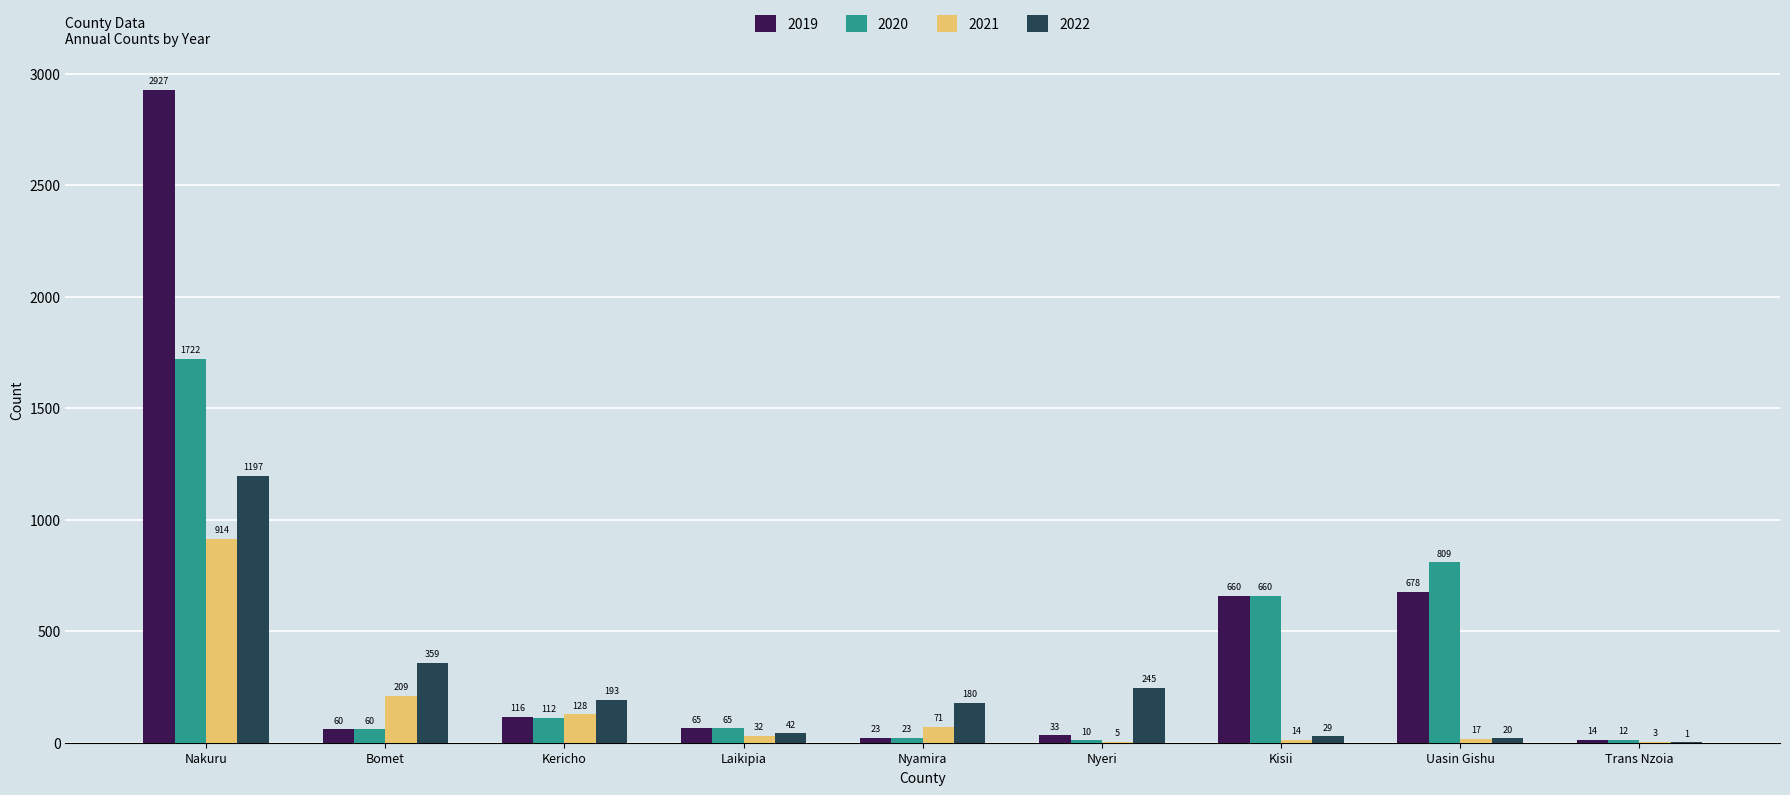

Which series changed the most between Nyamira and Nyeri?

2021